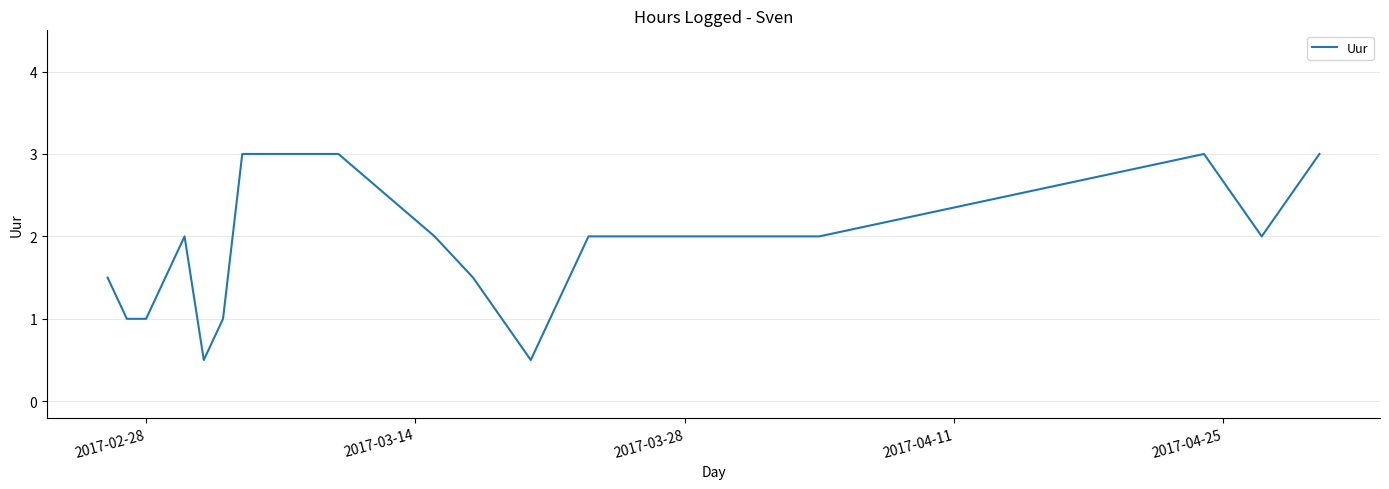

Count the values in the range 1 to 3.

14